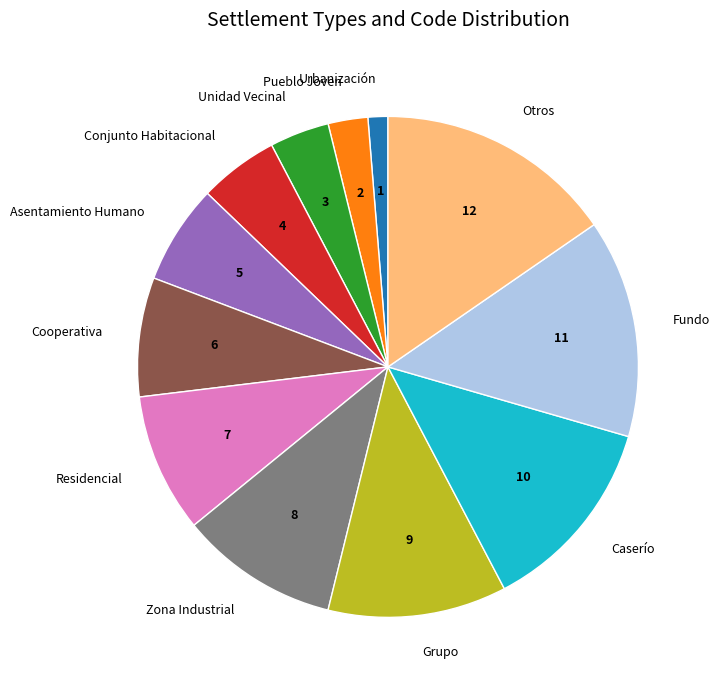

Is it true that Otros is 28% of the pie?

False